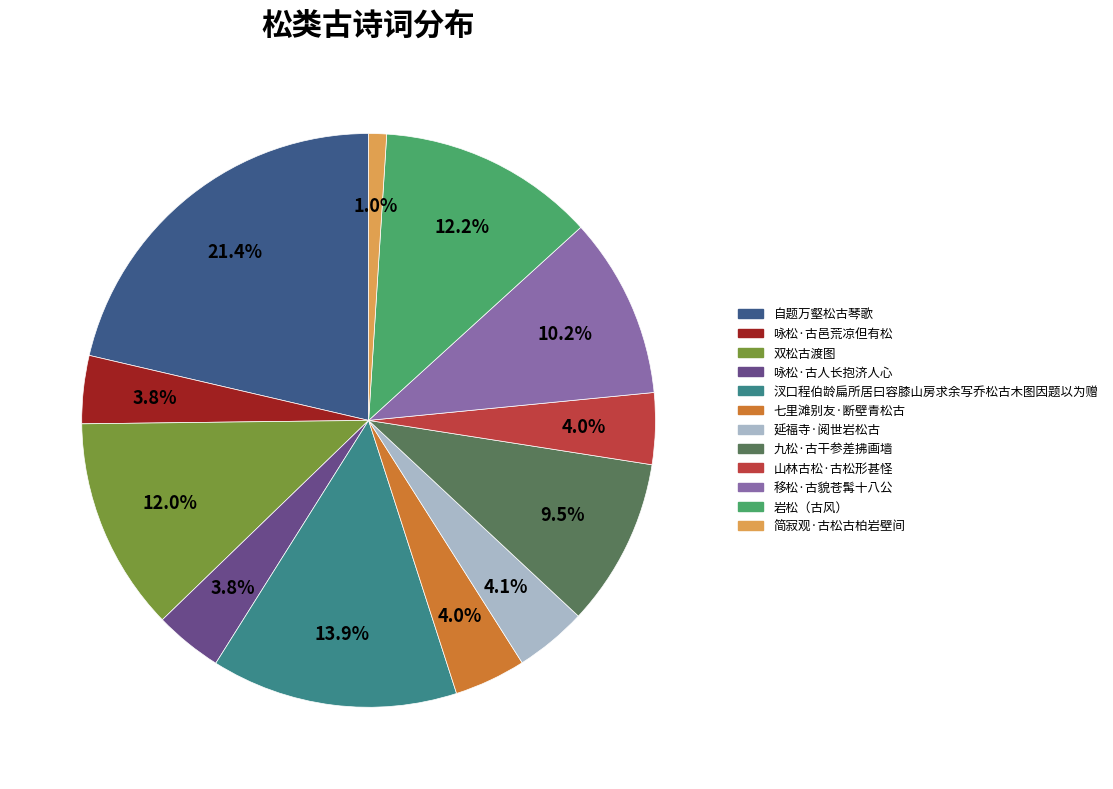

The 山林古松·古松形甚怪 slice represents 4% of the pie. True or false?

True